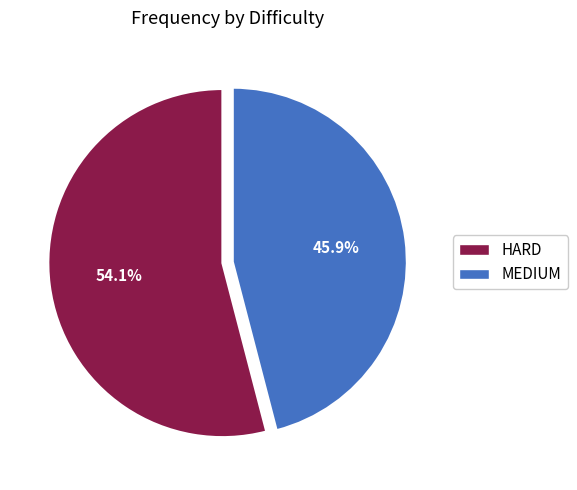

Is there any slice that represents more than half of the pie?

Yes